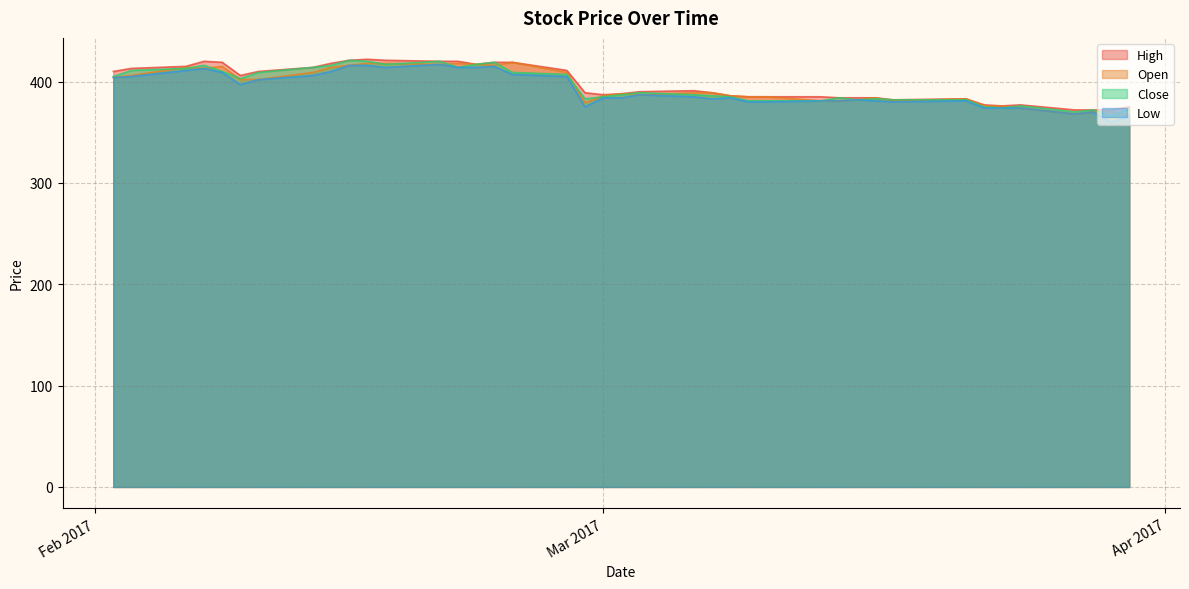

Where does the Open series first go above 389?

22